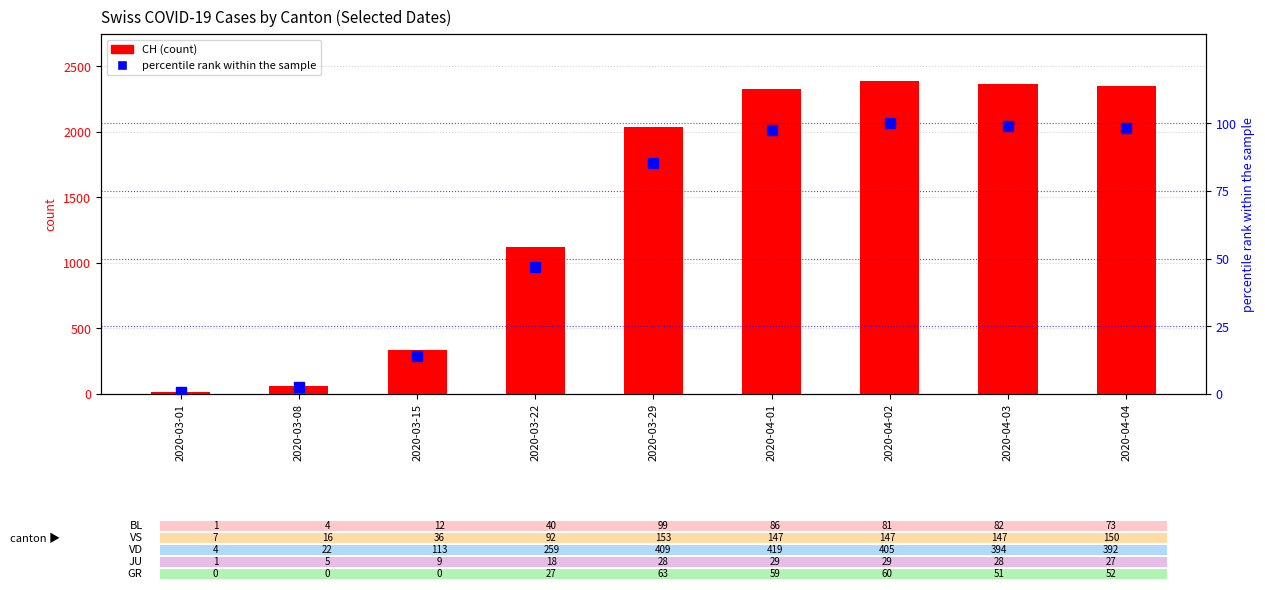

How many values in the percentile rank within the sample series are below 85?

4